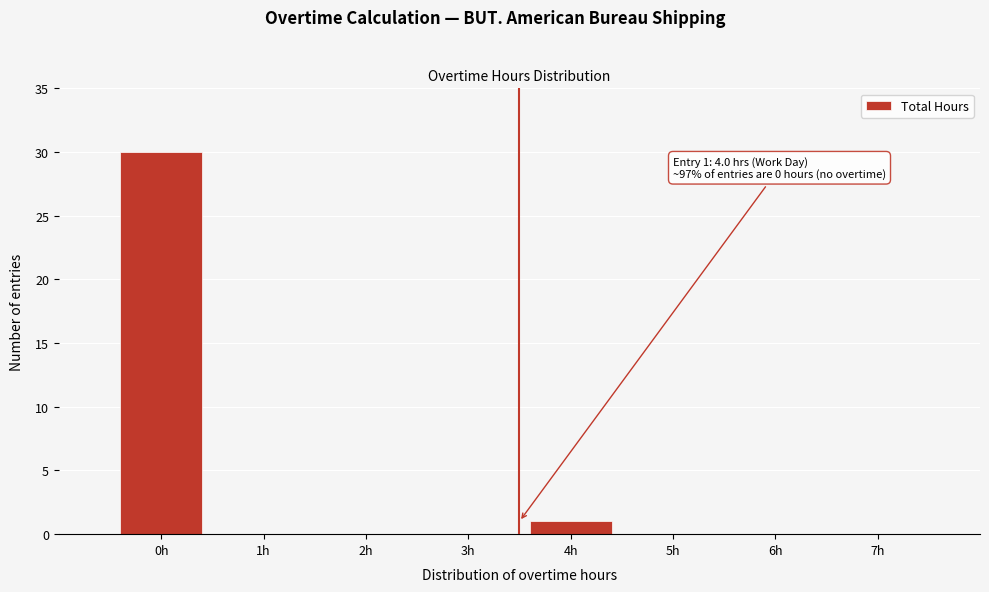

Reading left to right, extract all data points from this chart.

0h=30	1h=0	2h=0	3h=0	4h=1	5h=0	6h=0	7h=0